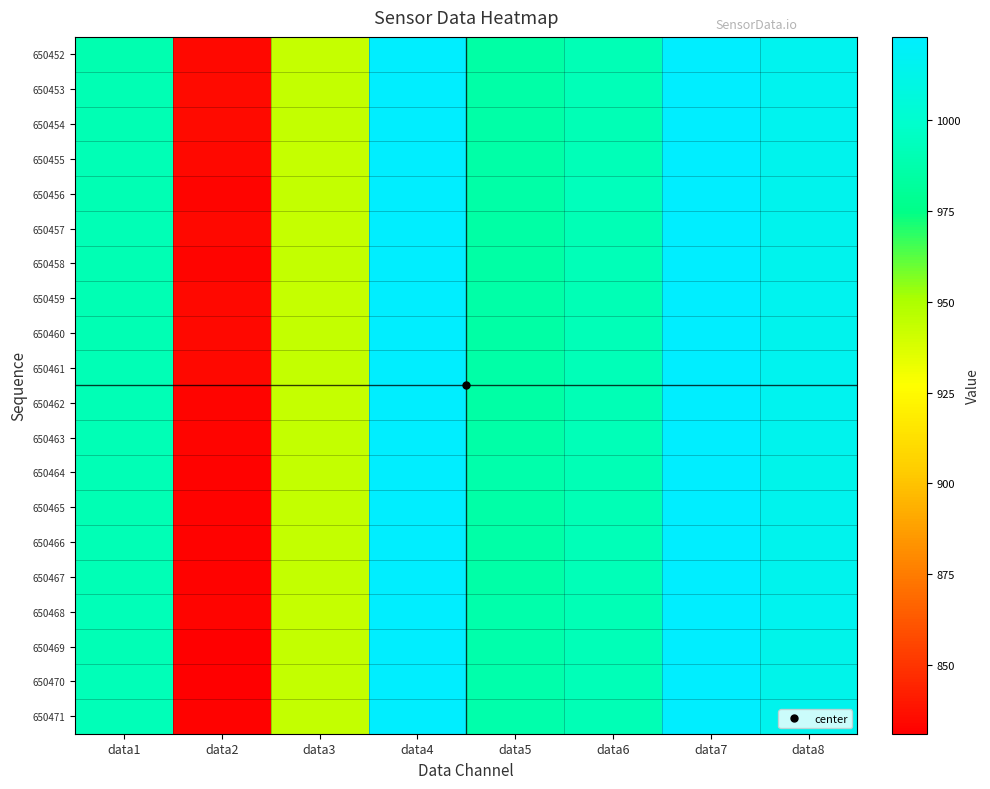

At how many categories does at least one series exceed 845?

7